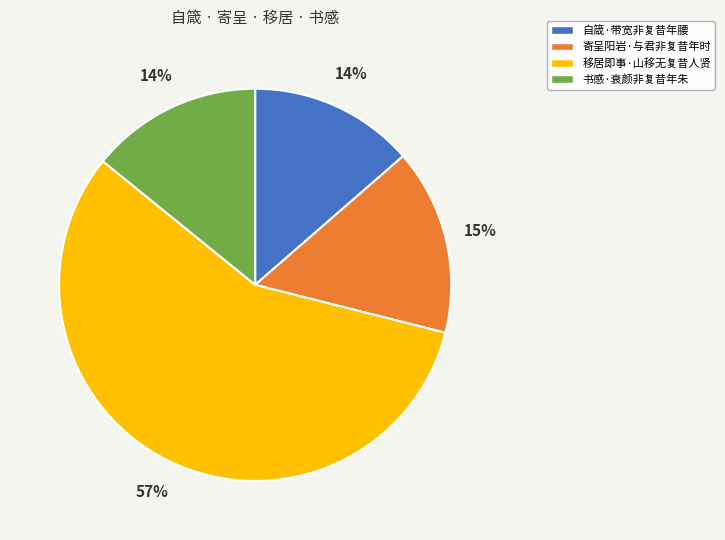

Is the sum of 移居即事·山移无复昔人贤 and 寄呈阳岩·与君非复昔年时 greater than half?

Yes